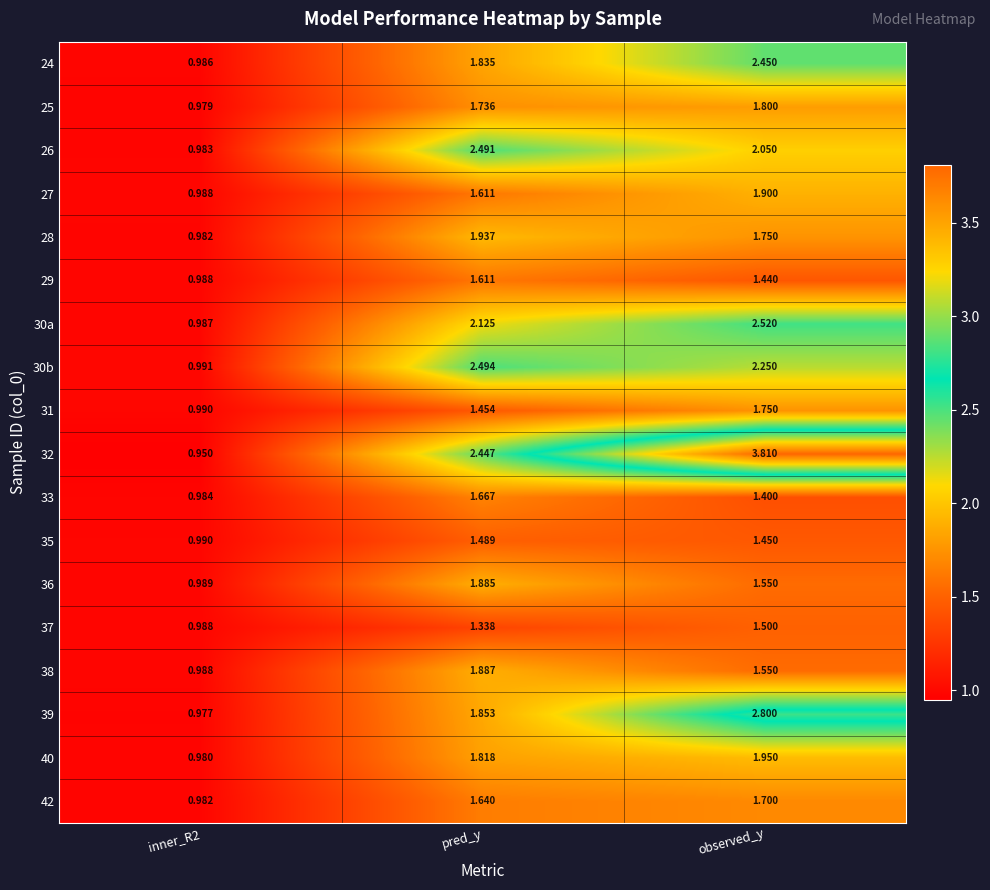

Which category has the highest value across all series?

observed_y